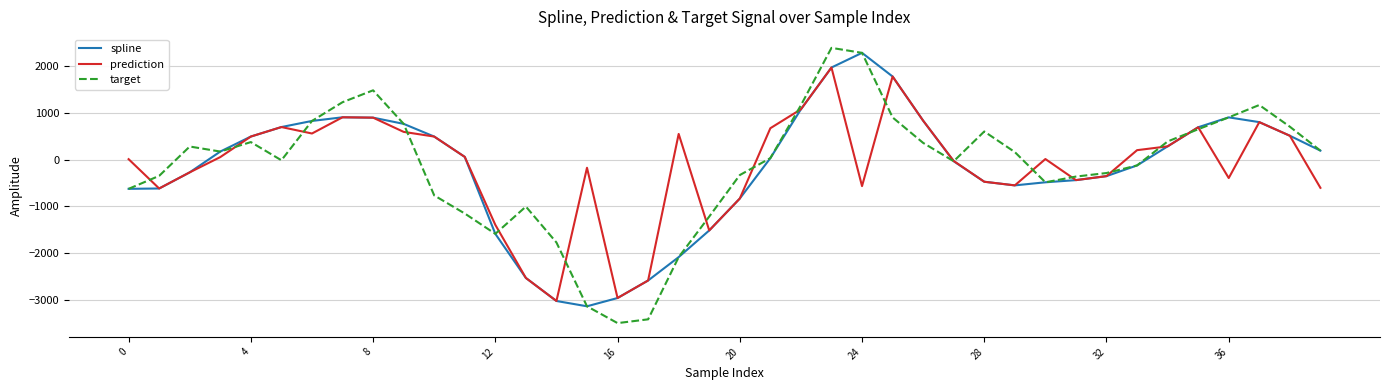

Which series has the widest spread of values?

target